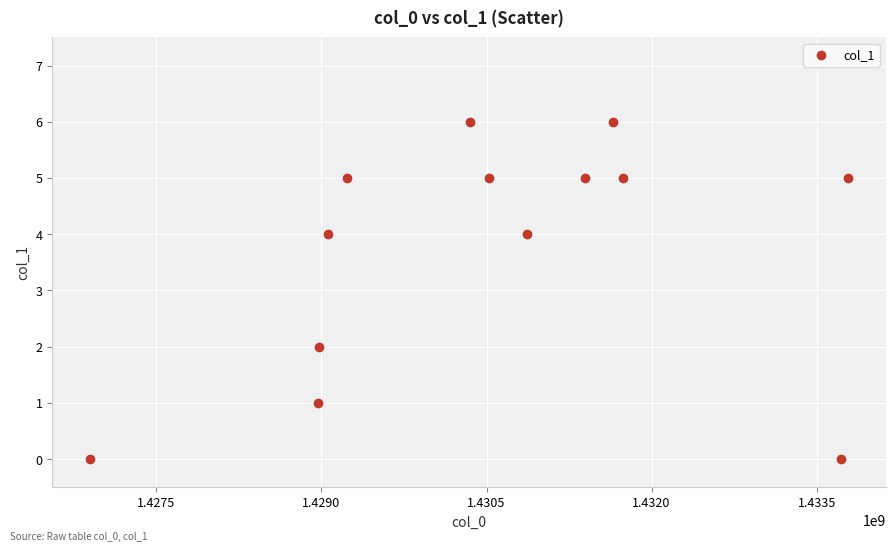

What is the range of Y values (max minus min)?

6